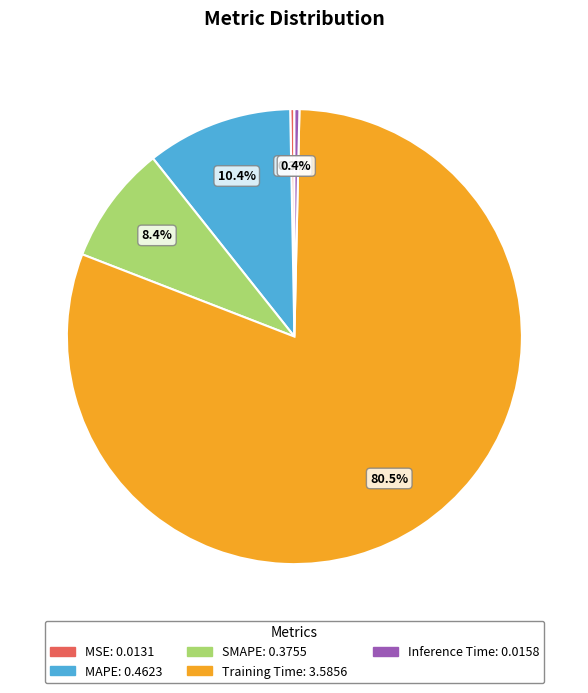

Which category has the biggest portion of the pie?

Training Time